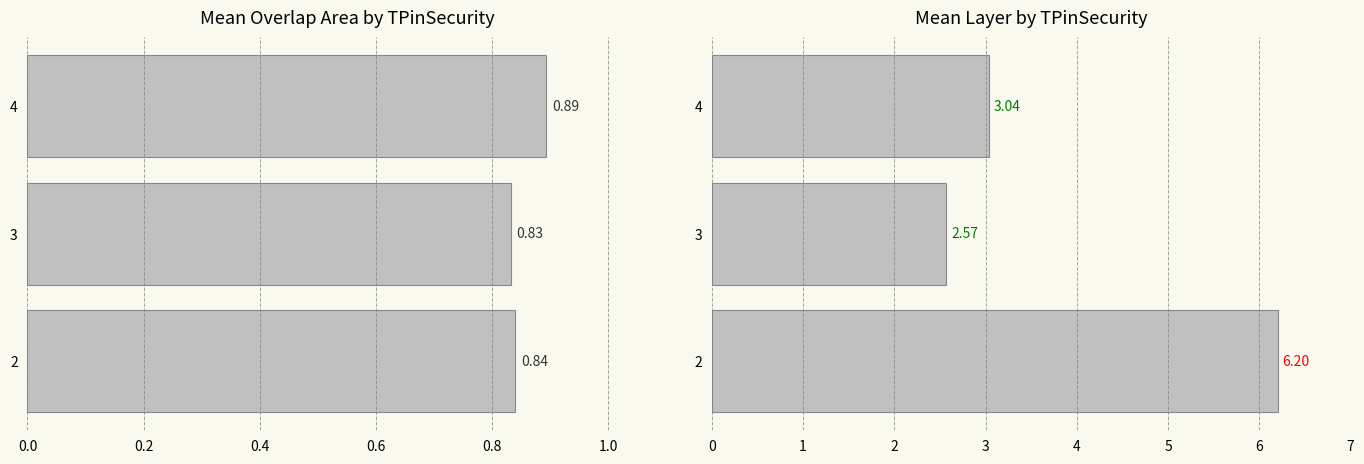

Reading right to left, extract all data points from this chart.

mean_overlapAreaPercentage: 0.9	0.8	0.8
mean_Layer: 3.0	2.6	6.2